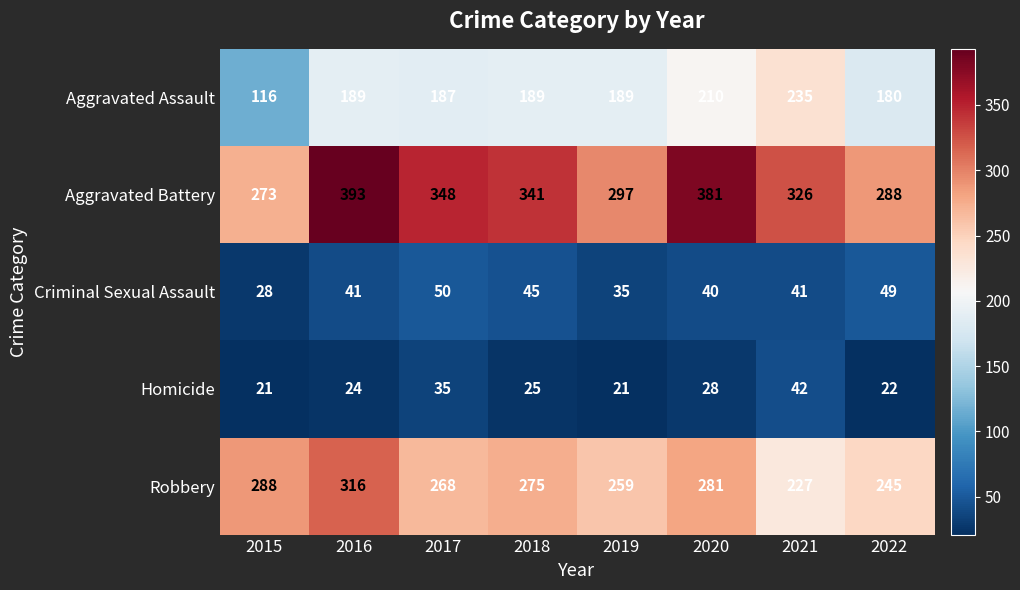

What value does the Homicide series have at 2015?

21